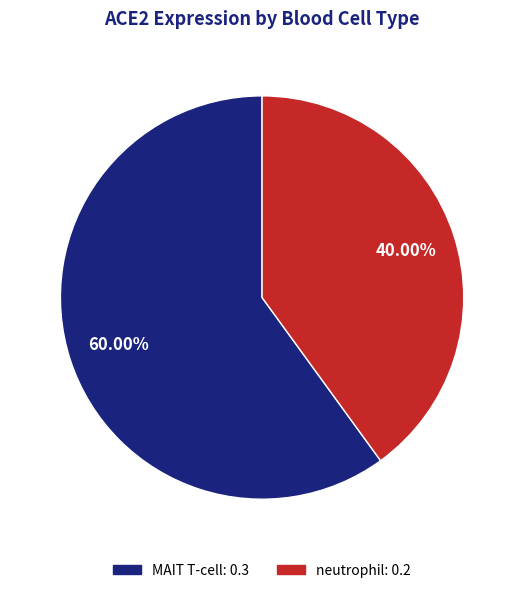

To the nearest percent, what is the average slice percentage?

50%